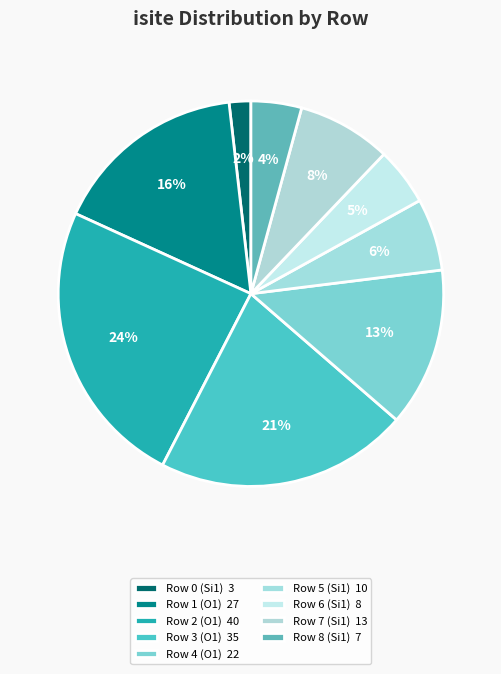

To the nearest percent, what is the average slice percentage?

11%